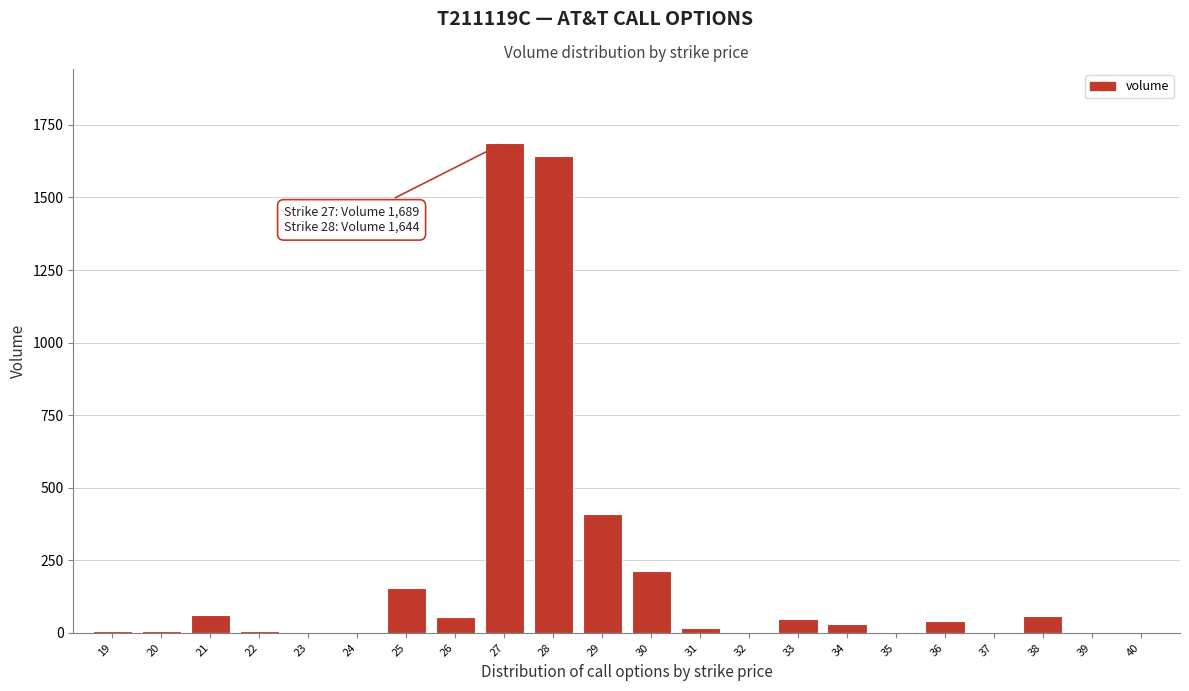

What is the greatest value displayed?

1689